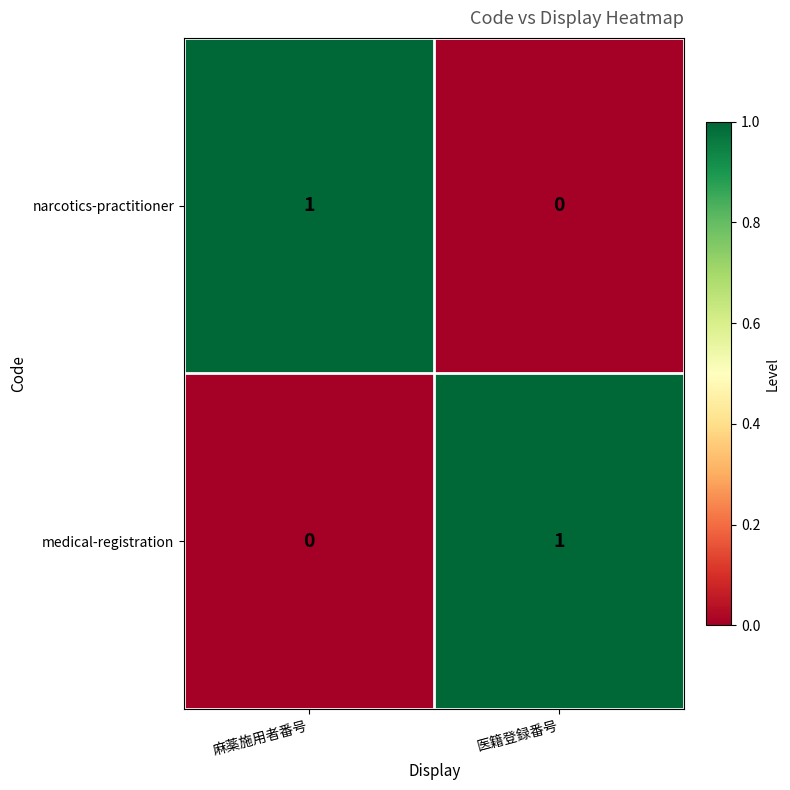

Reading left to right, transcribe all the data shown in this chart.

narcotics-practitioner: 麻薬施用者番号=1	医籍登録番号=0
medical-registration: 麻薬施用者番号=0	医籍登録番号=1